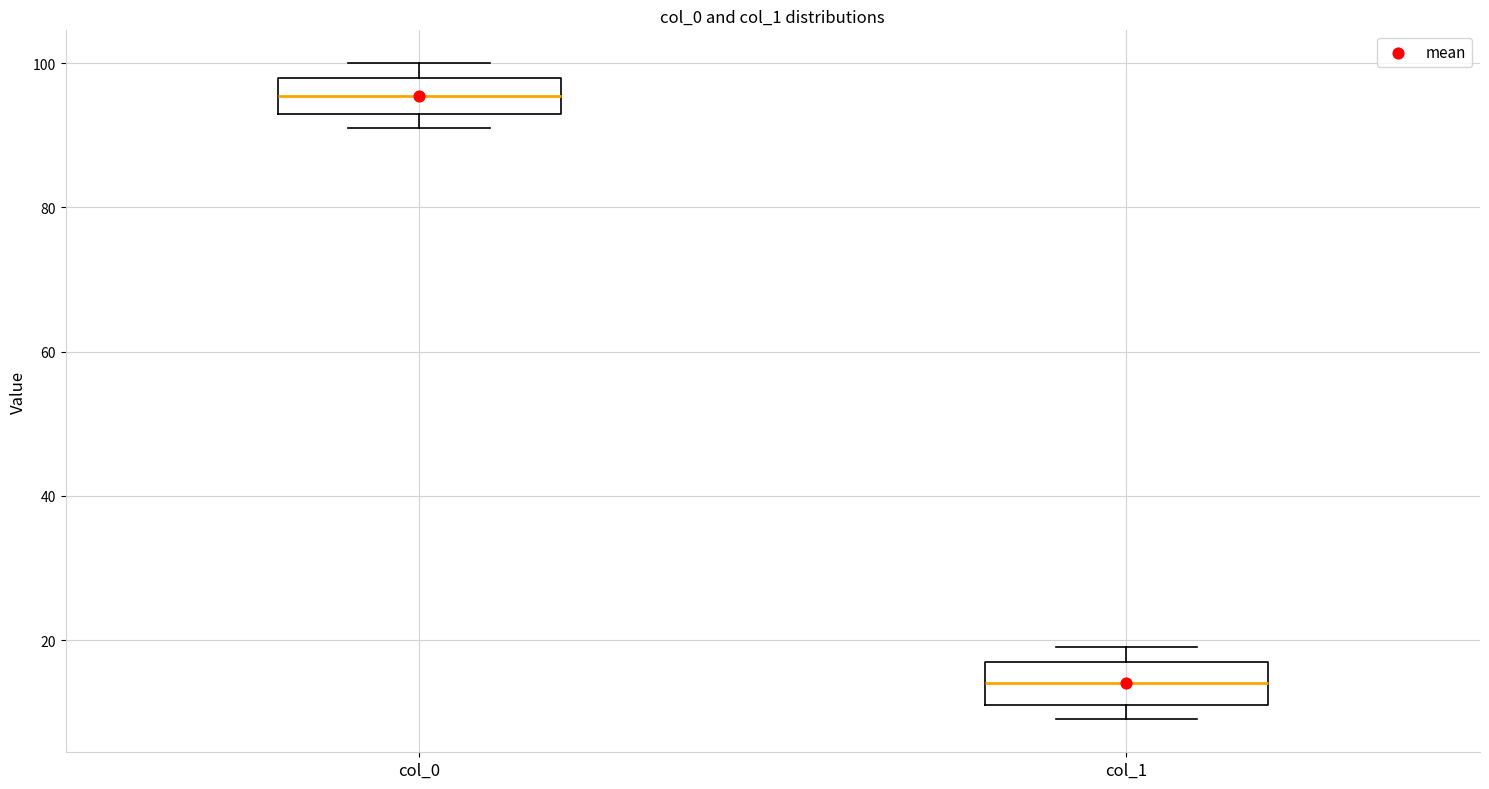

Reading left to right, transcribe this box plot: for each box, give where its median line is, the range the box spans, and where its two whiskers end, as read against the y-axis. The values are not printed on the chart, so give them approximately, as read against the axis.

col_0: median 96, box 94 to 98, whiskers 92 to 100
col_1: median 14, box 12 to 18, whiskers 10 to 20